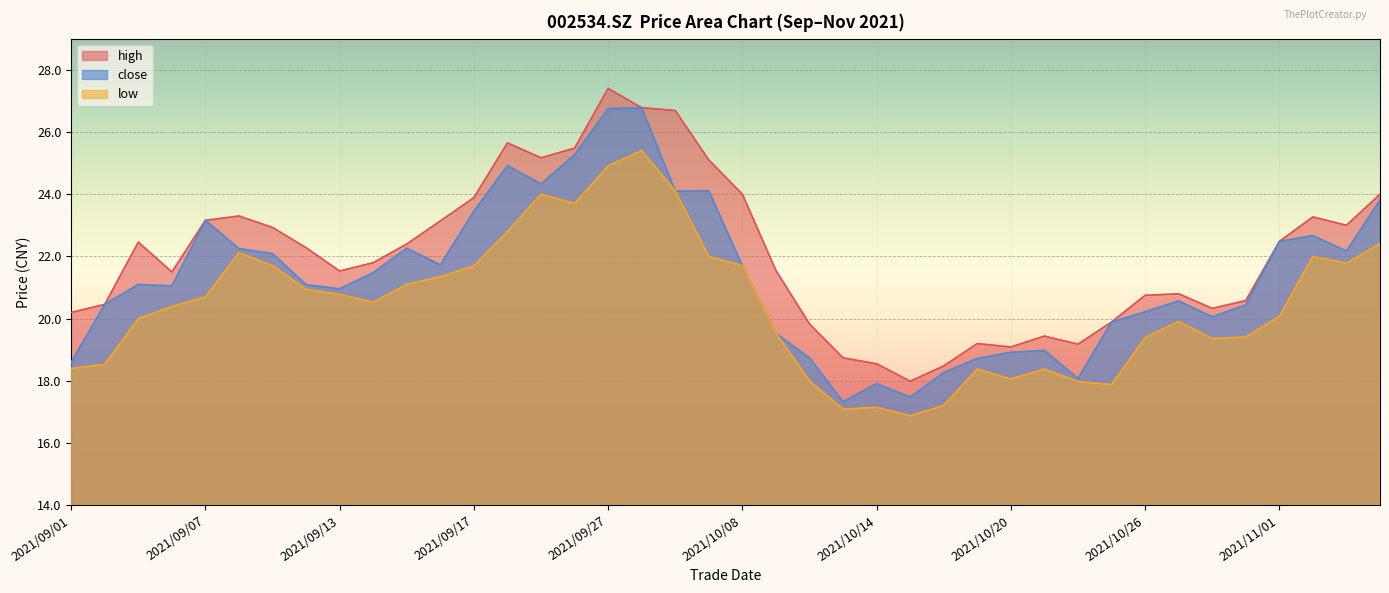

True or false: low has more than 0 points higher than both neighbors.

True